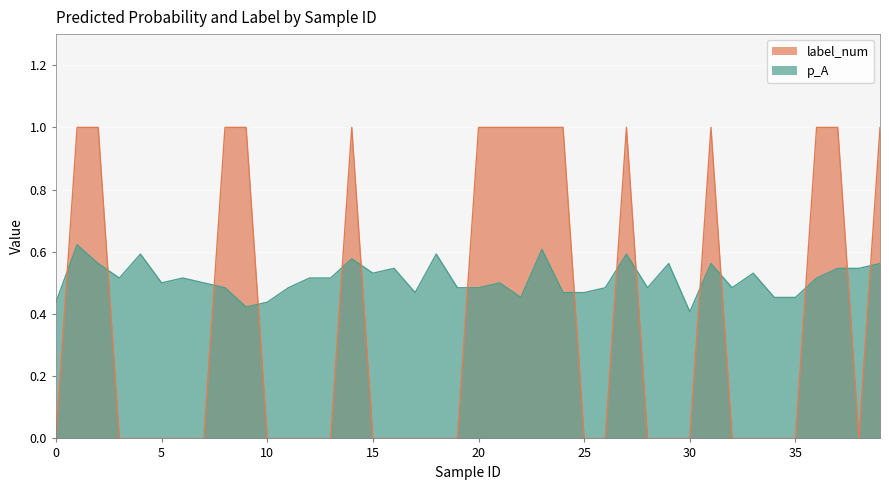

How many lines are shown in the chart?

2